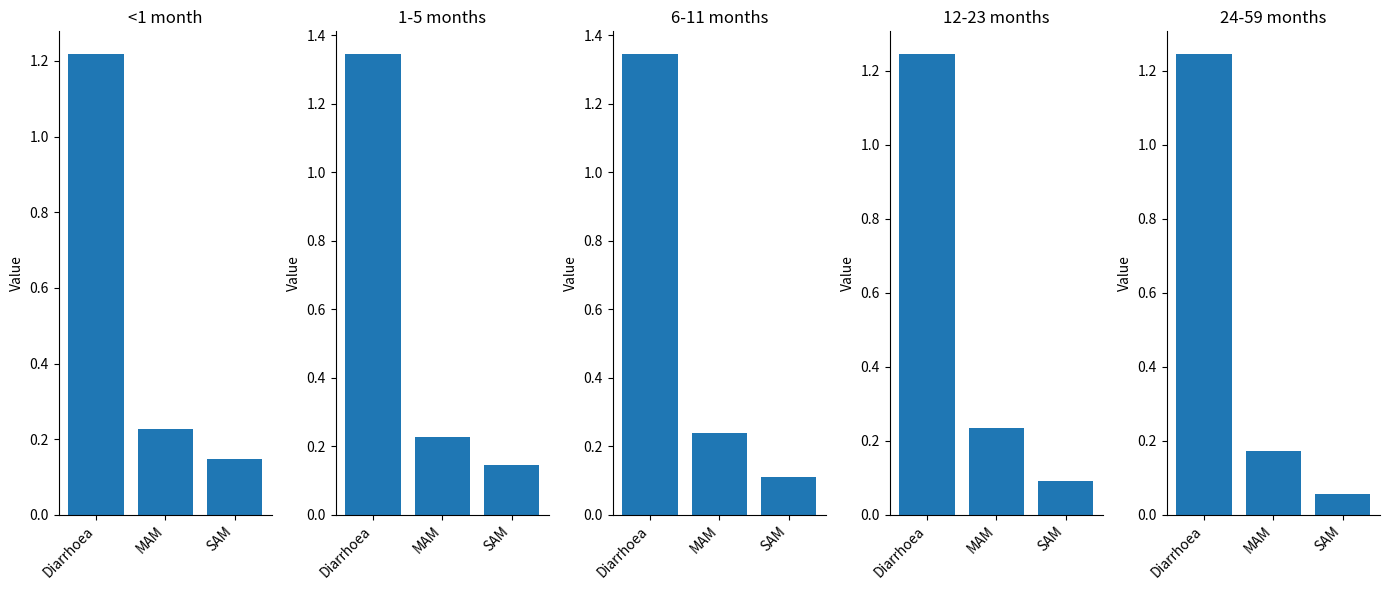

Rank the series by their maximum value, from lowest to highest.

<1 month, 12-23 months, 24-59 months, 1-5 months, 6-11 months